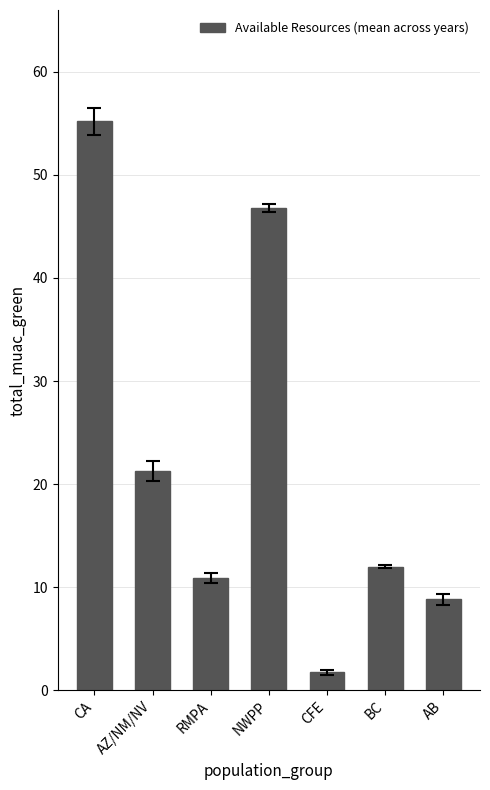

How many bars are there in total?

7